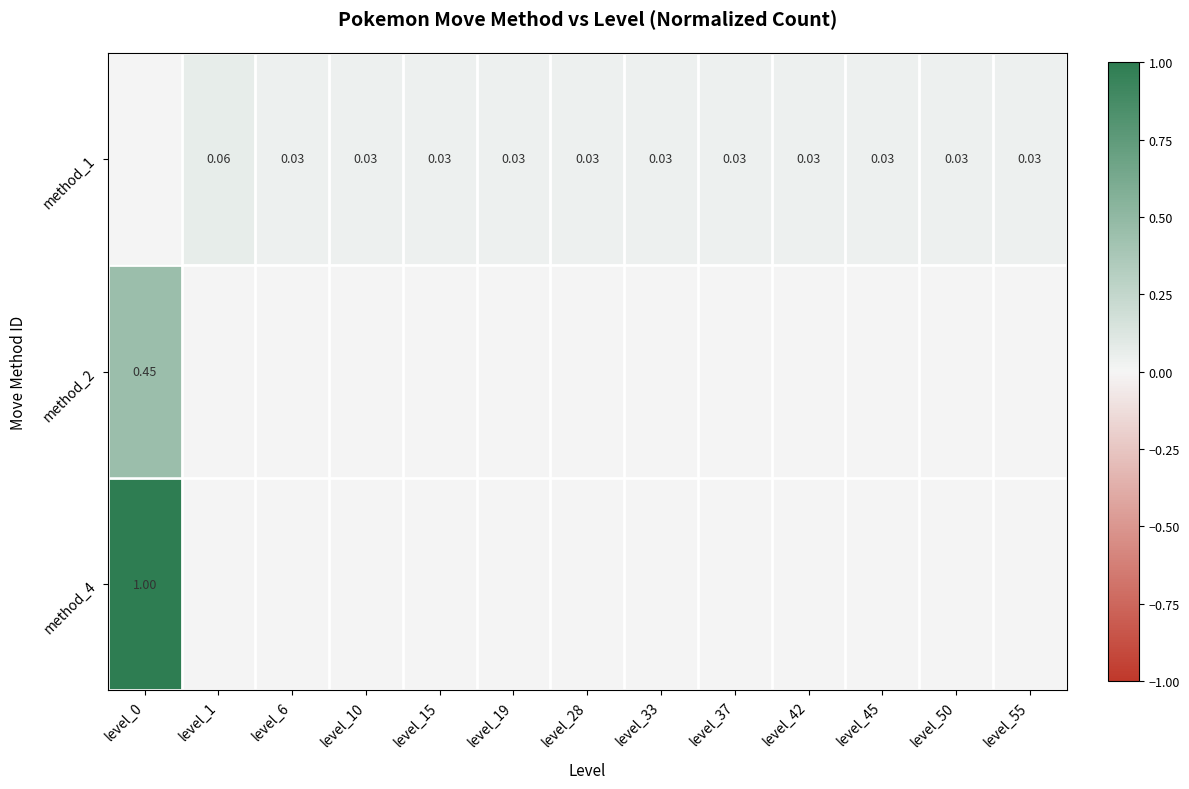

Which label corresponds to the largest value in the chart?

level_0